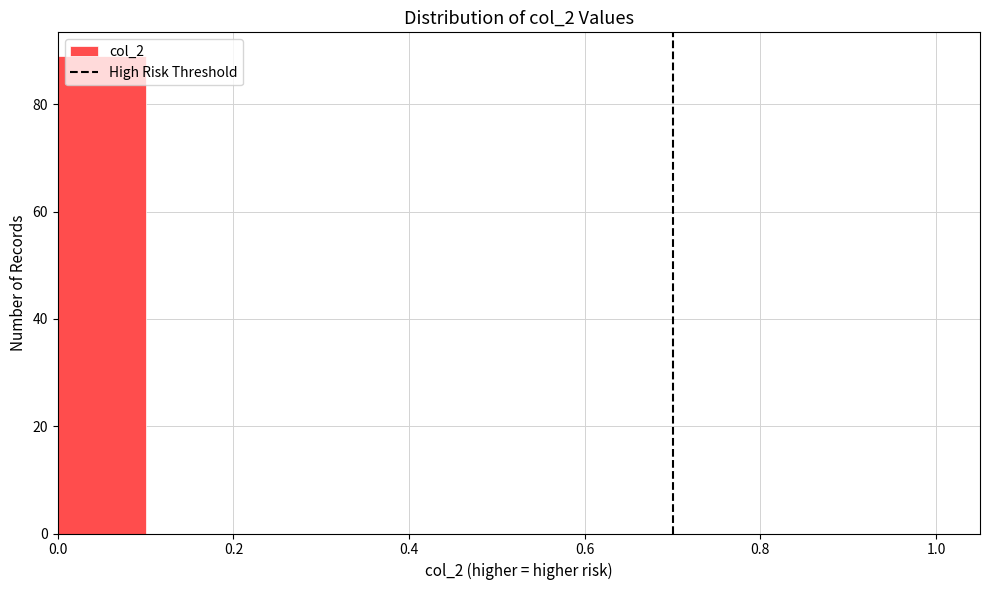

Over which range of the x-axis is the bar tallest?

0.0 to 0.1